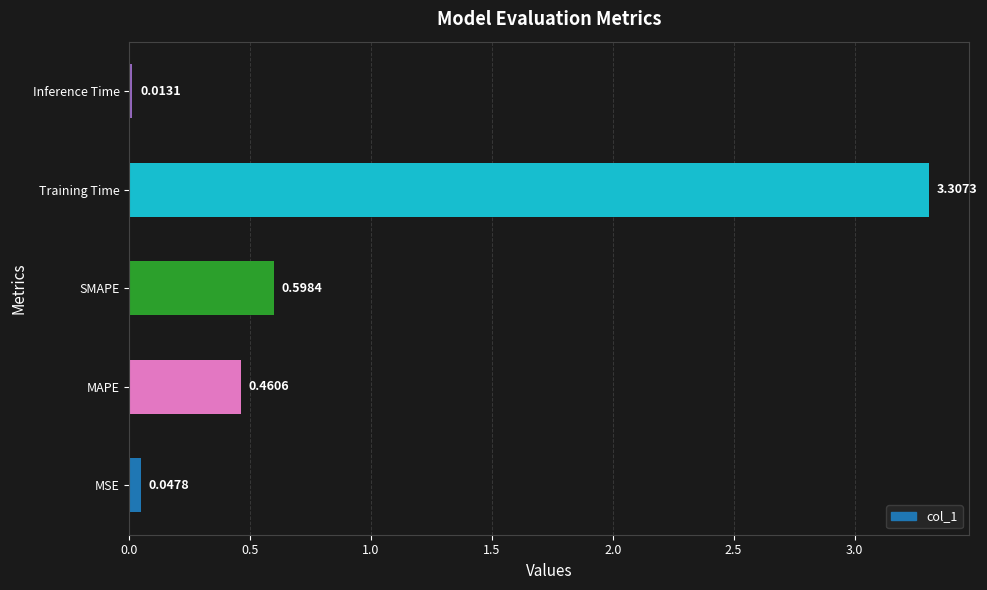

What is the difference between the maximum and second lowest values?

3.3